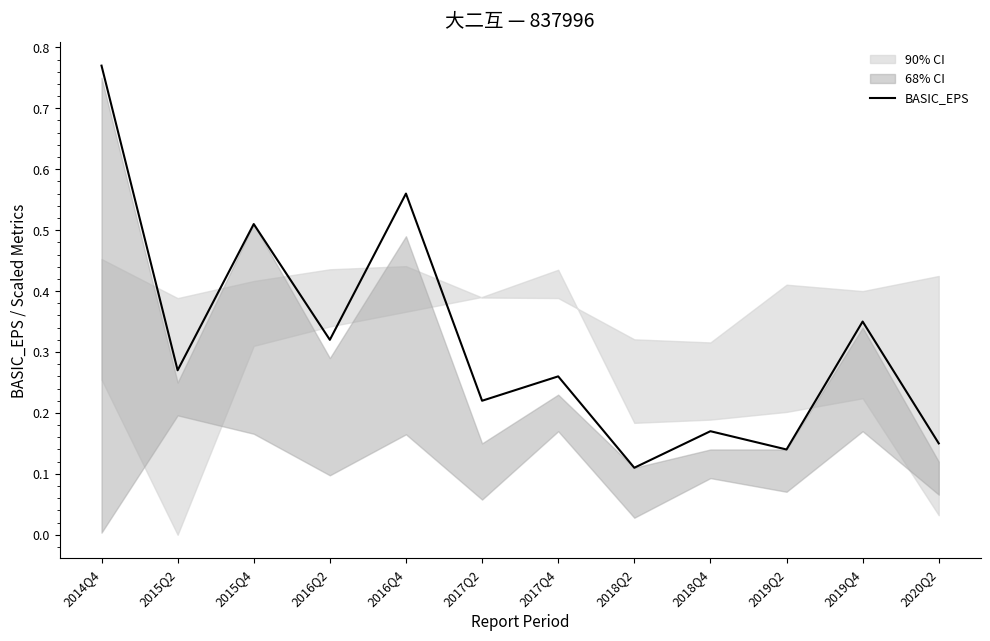

List the labels in order of value, largest first.

2014Q4, 2016Q4, 2015Q4, 2019Q4, 2016Q2, 2015Q2, 2017Q4, 2017Q2, 2018Q4, 2020Q2, 2019Q2, 2018Q2